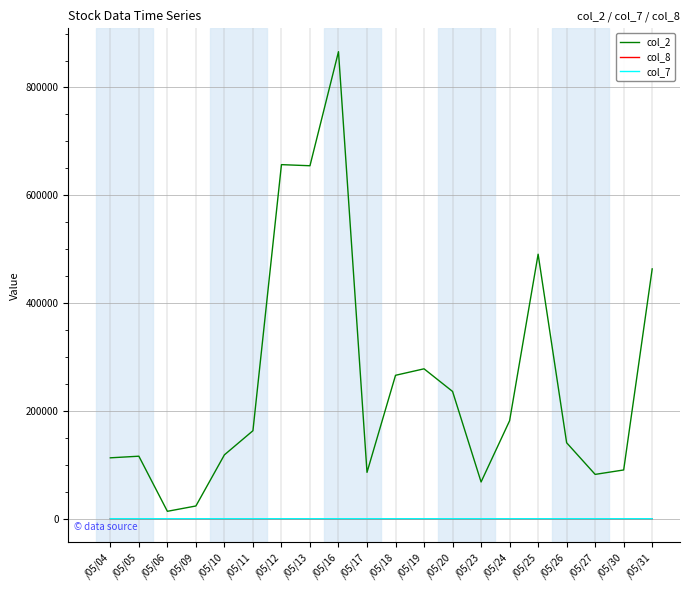

Is the value of col_2 at /05/23 greater than the value of col_7 at /05/17?

Yes